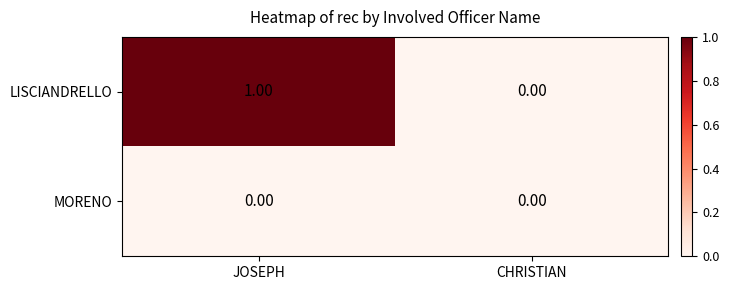

How many distinct data groups are displayed?

2